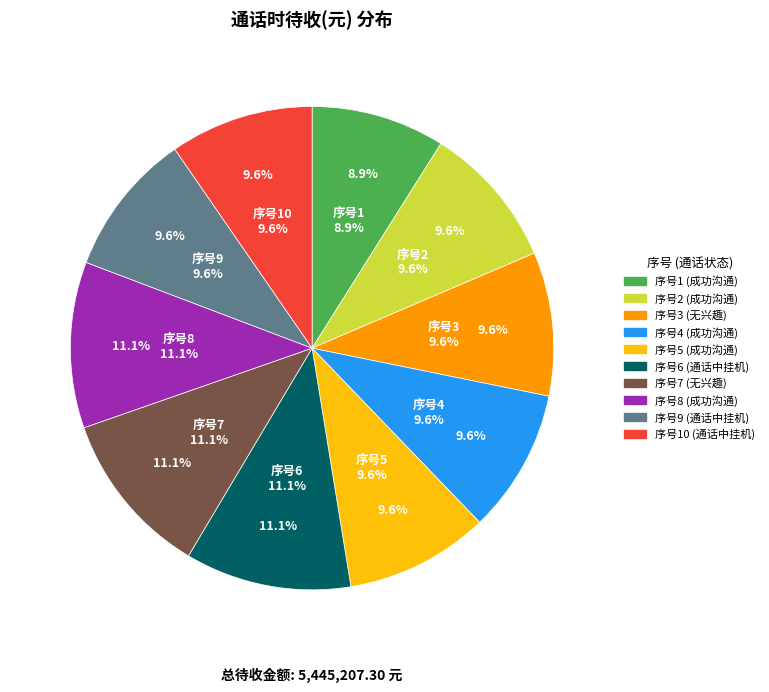

Is there any slice that represents more than half of the pie?

No